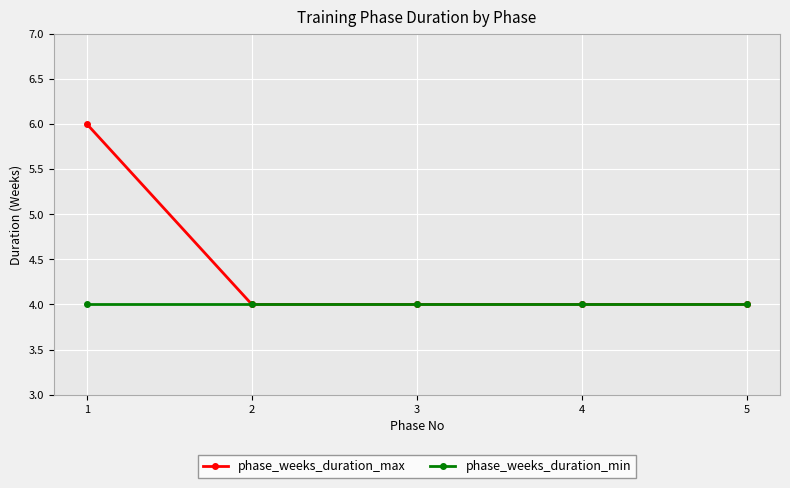

Reading left to right, extract all data points from this chart.

phase_weeks_duration_max: 6	4	4	4	4
phase_weeks_duration_min: 4	4	4	4	4